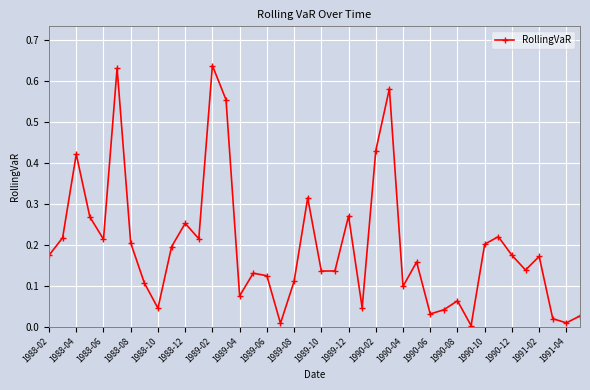

True or false: there are more than 1 points higher than both neighbors.

True